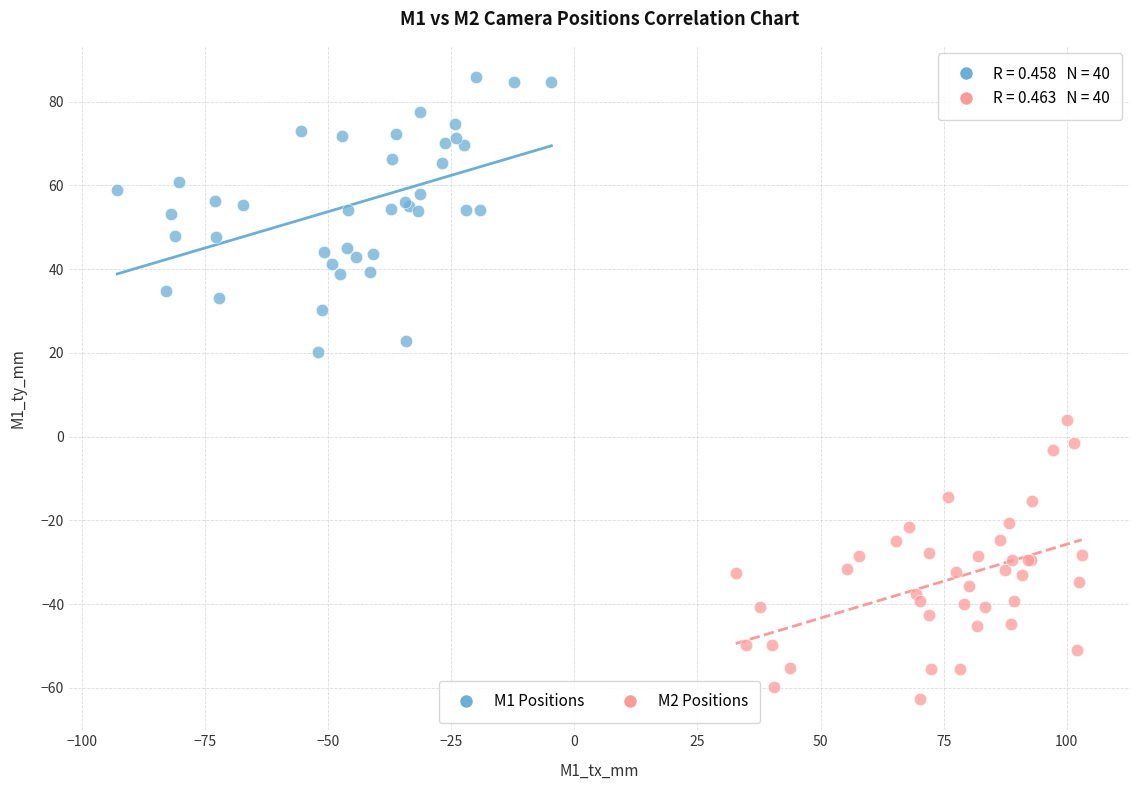

Which series reaches the maximum Y coordinate?

M1 Positions